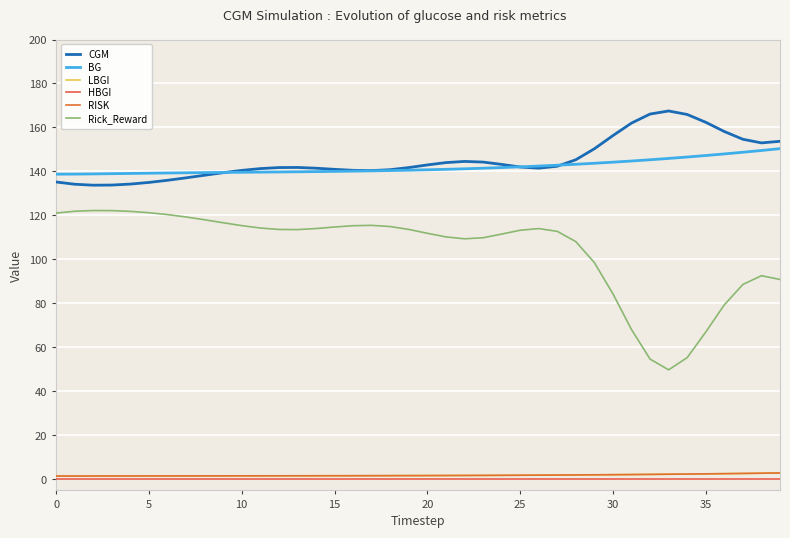

True or false: HBGI and CGM cross at least once.

False